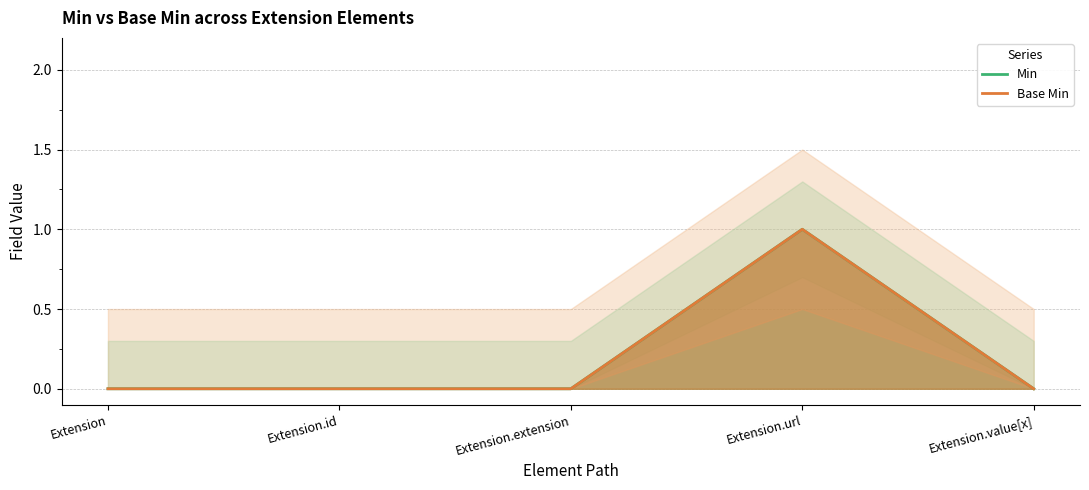

Reading left to right, what are all the values shown in this chart?

Min: Extension=0	Extension.id=0	Extension.extension=0	Extension.url=1	Extension.value[x]=0
Base Min: Extension=0	Extension.id=0	Extension.extension=0	Extension.url=1	Extension.value[x]=0